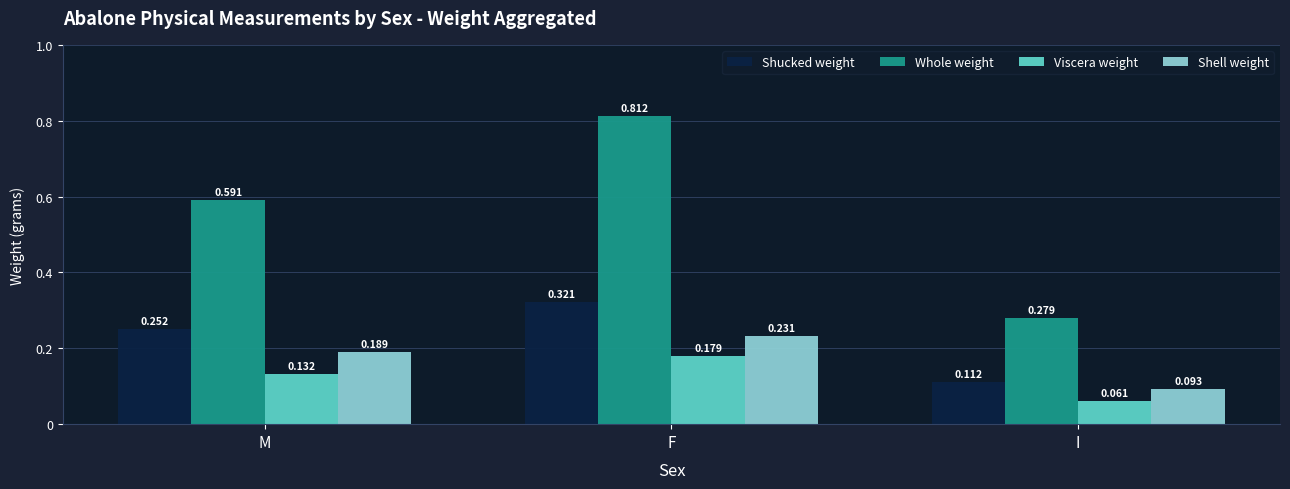

Where is Shell weight nearest to the value 0?

I